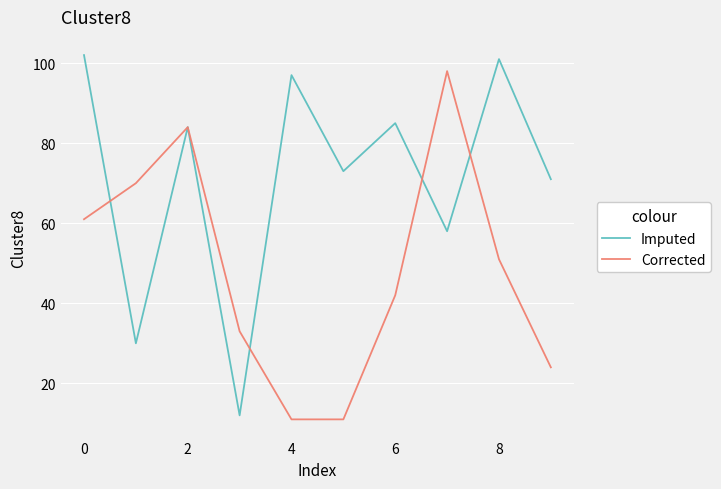

True or false: Imputed and Corrected cross at least once.

True